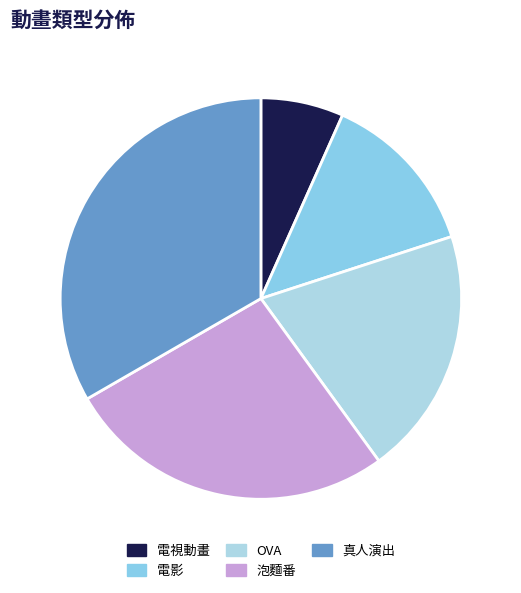

Count the number of slices in the pie.

5